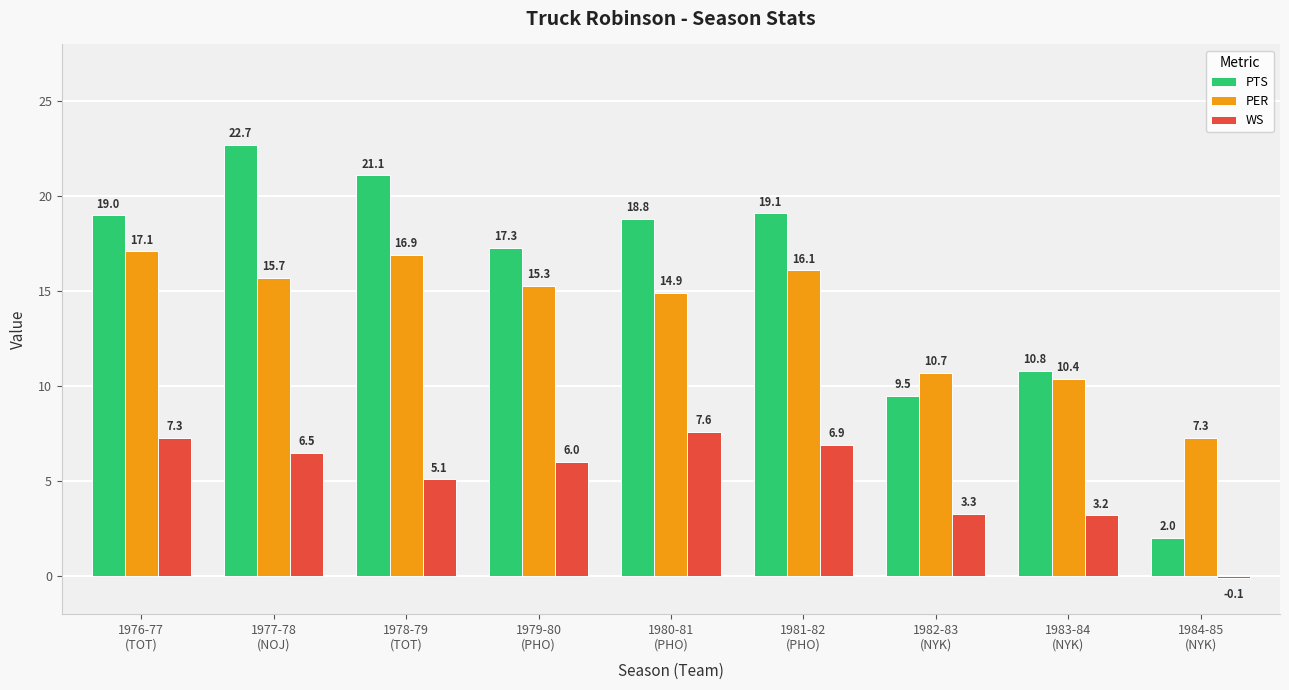

Reading left to right, list all the values displayed in this chart.

PTS: 19.0	22.7	21.1	17.3	18.8	19.1	9.5	10.8	2.0
PER: 17.1	15.7	16.9	15.3	14.9	16.1	10.7	10.4	7.3
WS: 7.3	6.5	5.1	6.0	7.6	6.9	3.3	3.2	-0.1